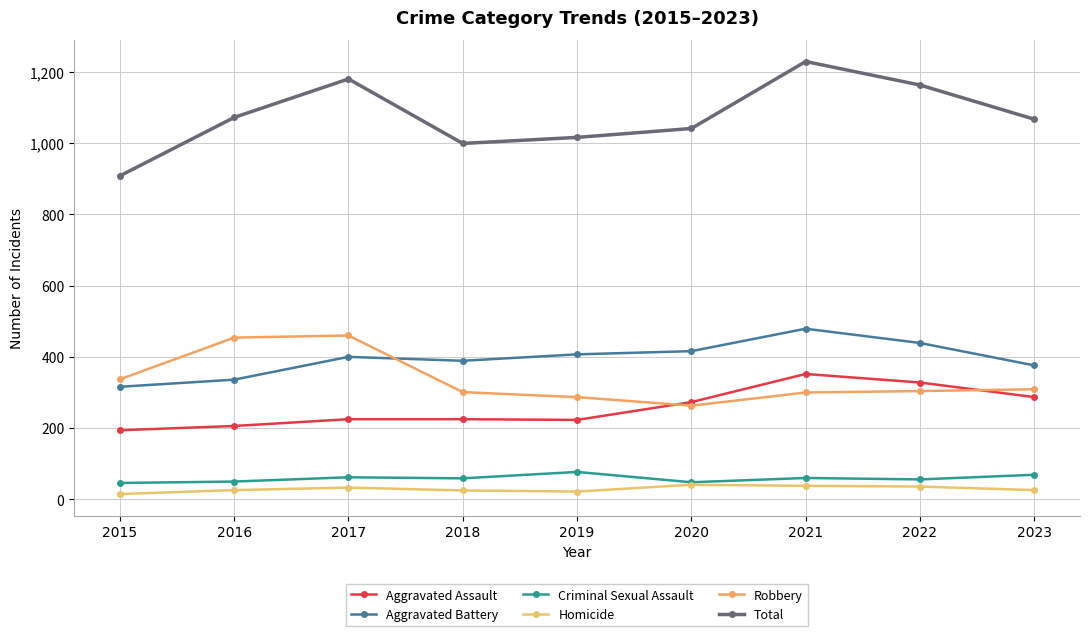

At which category is the sum across all series the highest?

2021